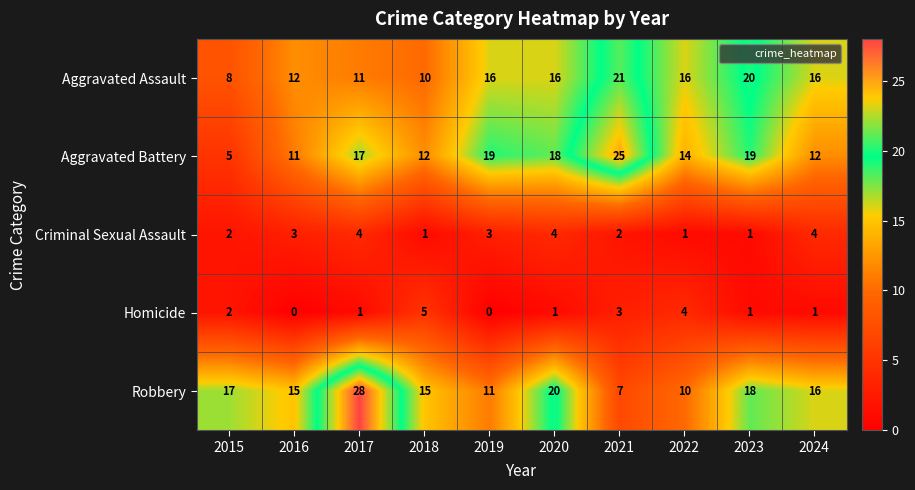

What is the spread (max minus min) of values at 2022?

15